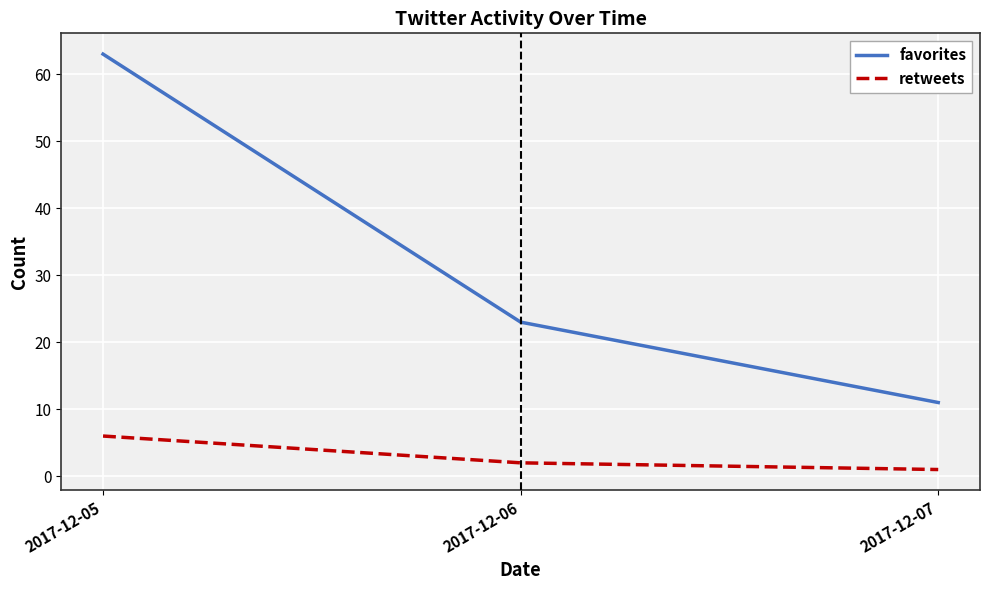

The value of retweets at 2017-12-05 is 2. True or false?

False